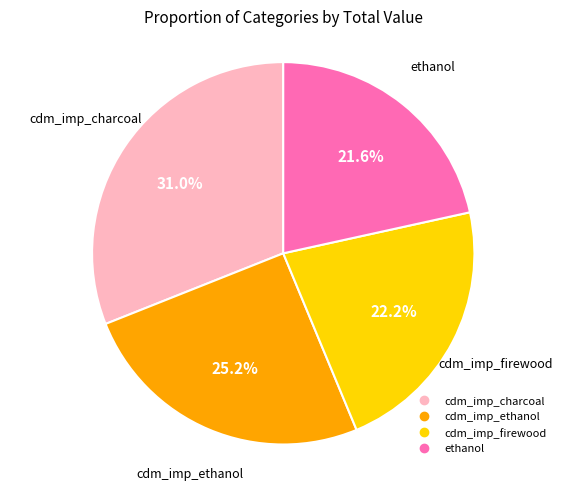

To the nearest percent, what is the difference between the cdm_imp_ethanol and ethanol slice percentages?

4%